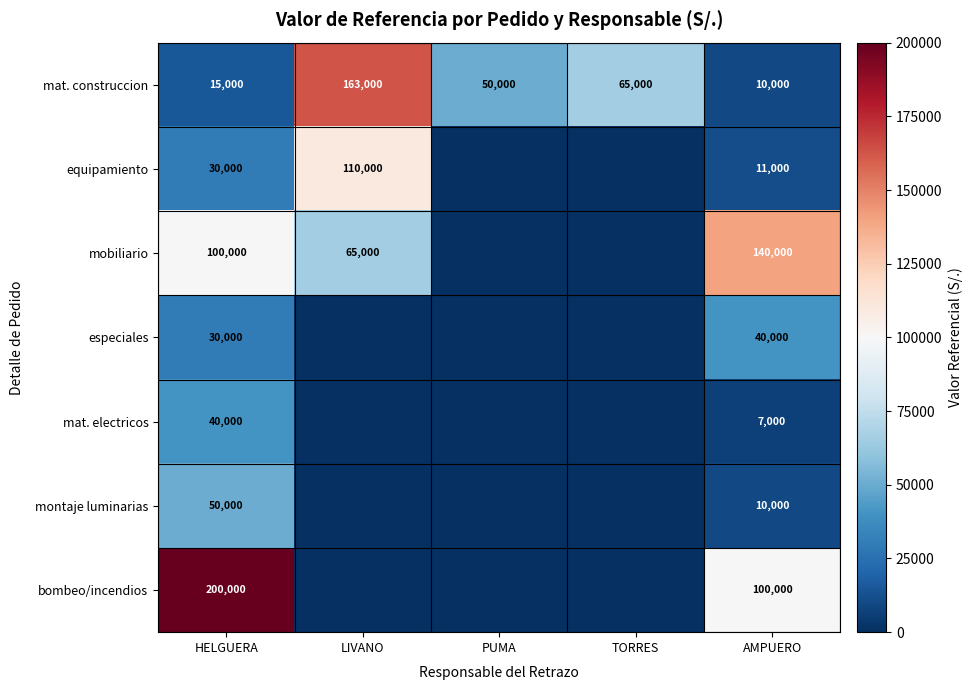

The bombeo/incendios series shows 124895 at HELGUERA. True or false?

False